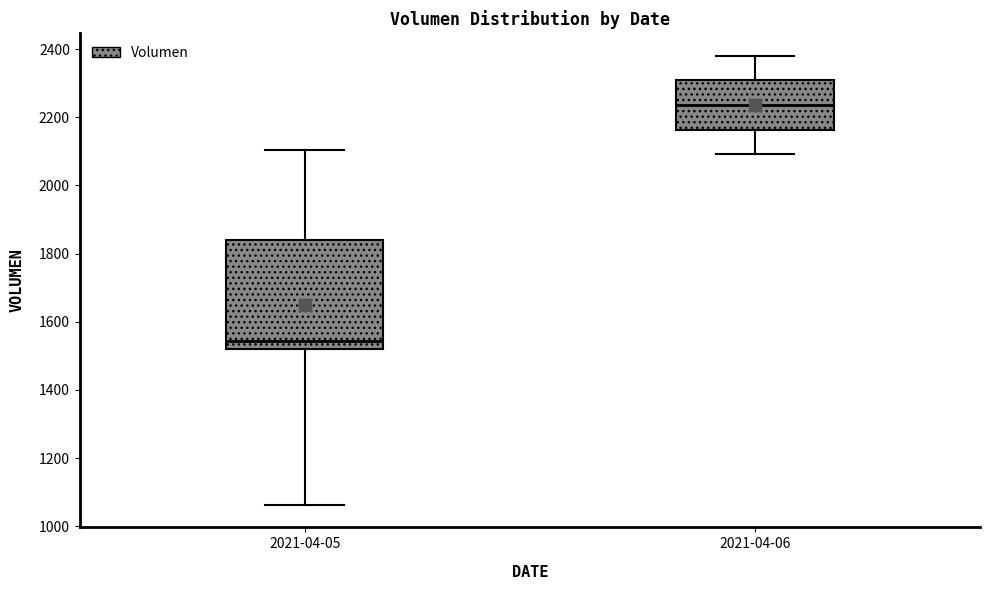

Comparing the boxes themselves (not the whiskers), which one is the tallest?

2021-04-05